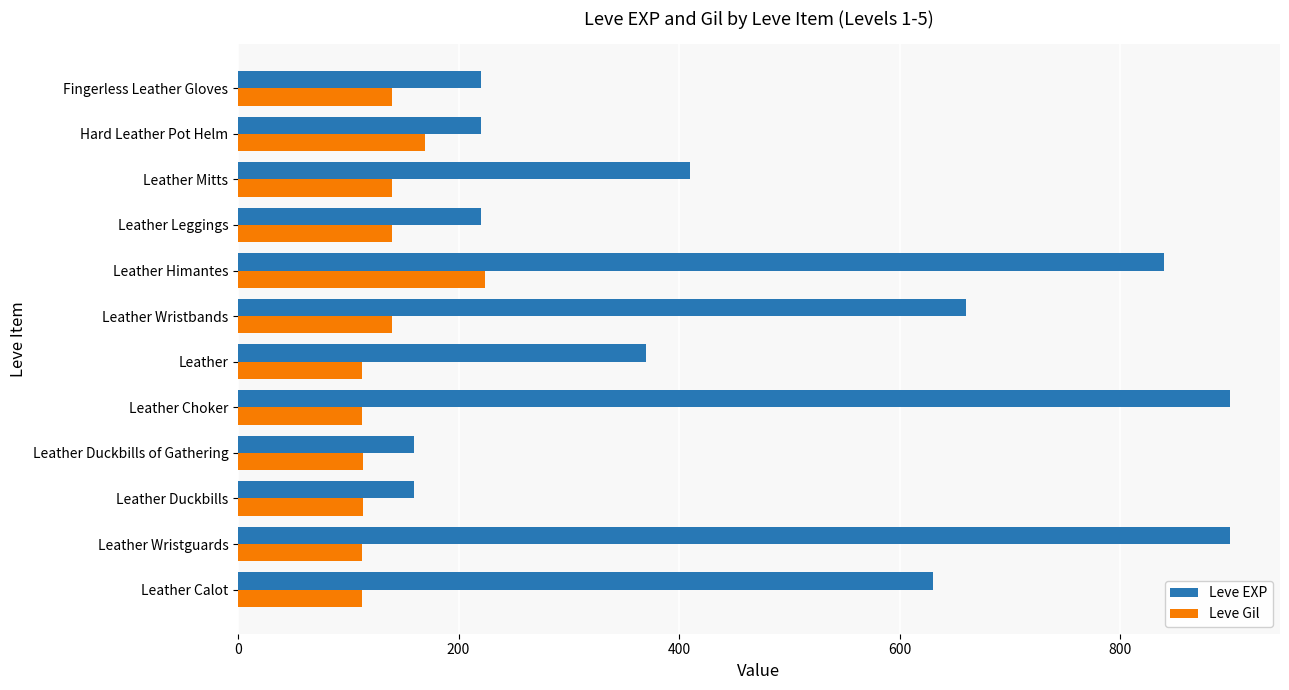

What is the spread (max minus min) of values at Leather Calot?

518